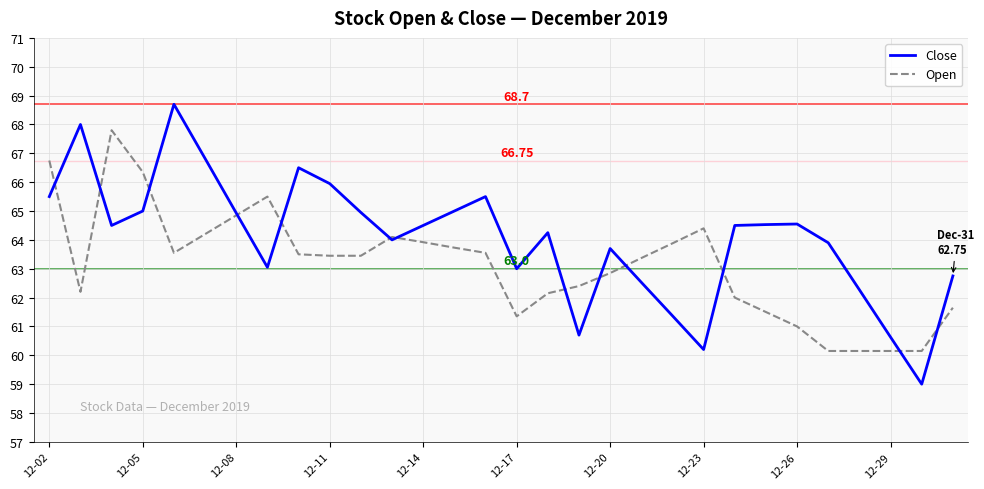

Count the number of data series in this chart.

2